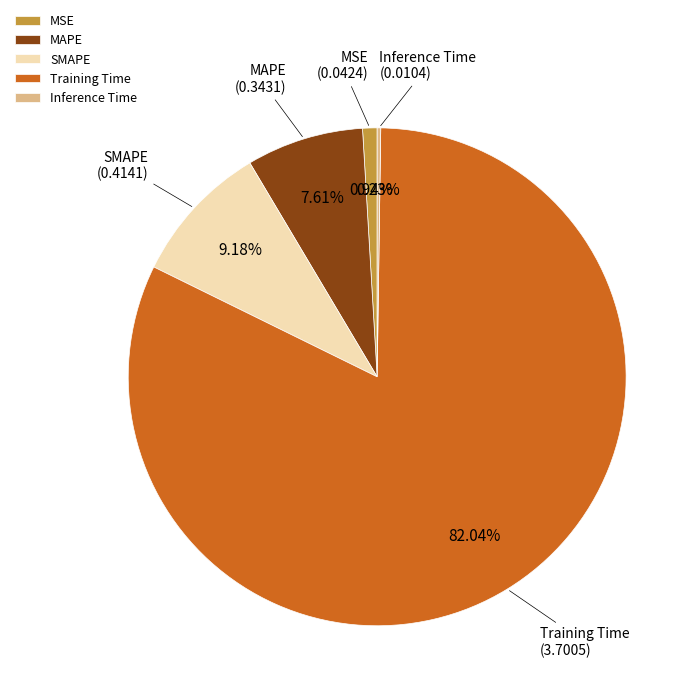

What is the largest slice in the pie chart?

Training Time